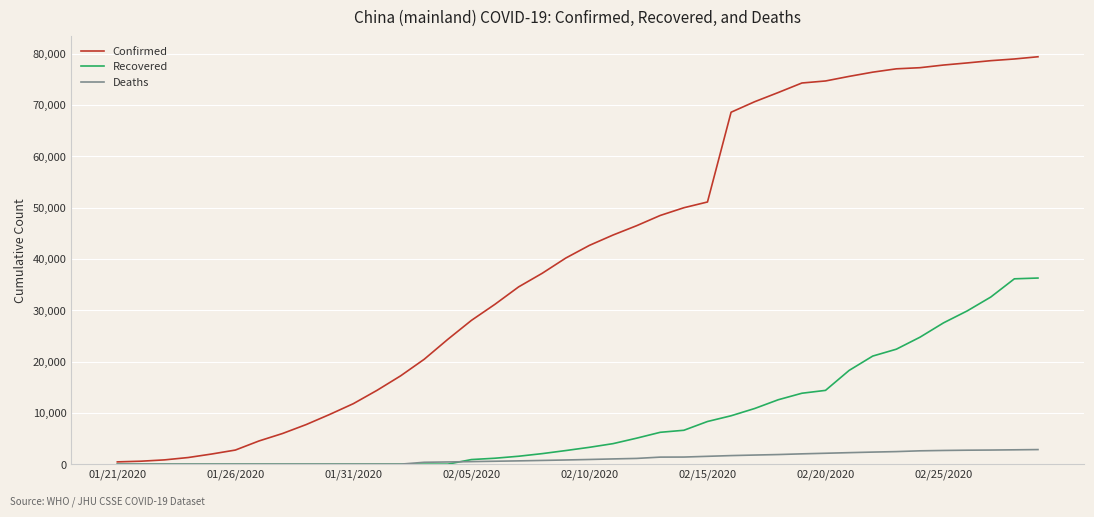

Which series has the largest total across all categories?

Confirmed